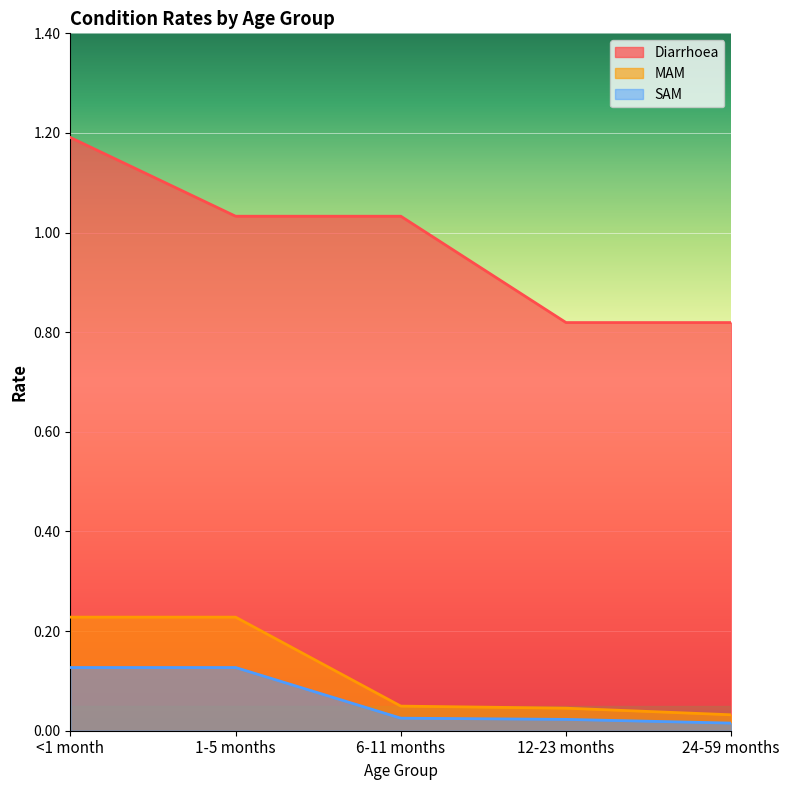

Between 24-59 months and 12-23 months, which is larger?

24-59 months